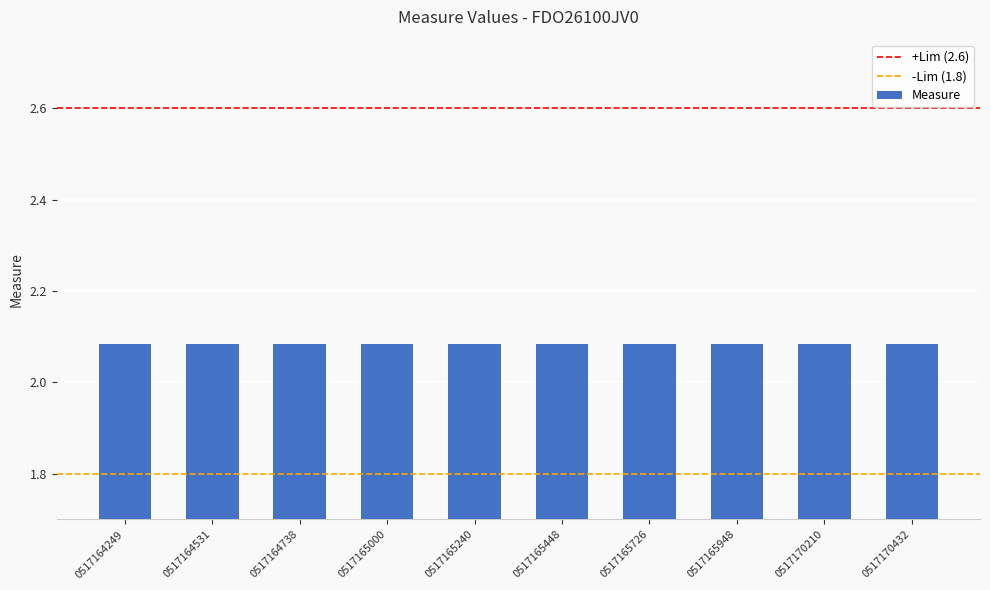

The chart shows a value of 1.4 at 0517165448. True or false?

False